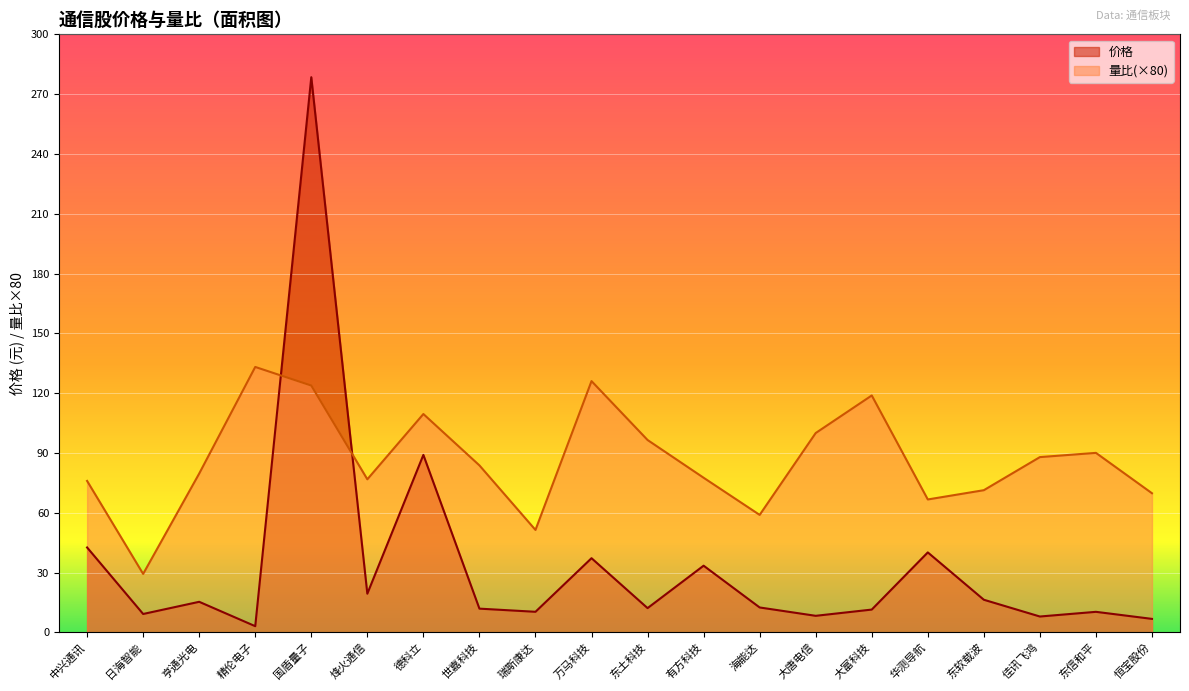

What is the label of the 5th point from the right?

华测导航